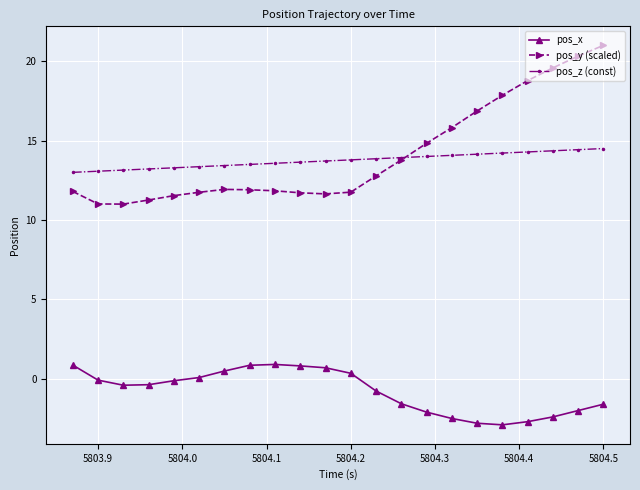

True or false: pos_y (scaled) has more than 0 points higher than both neighbors.

True